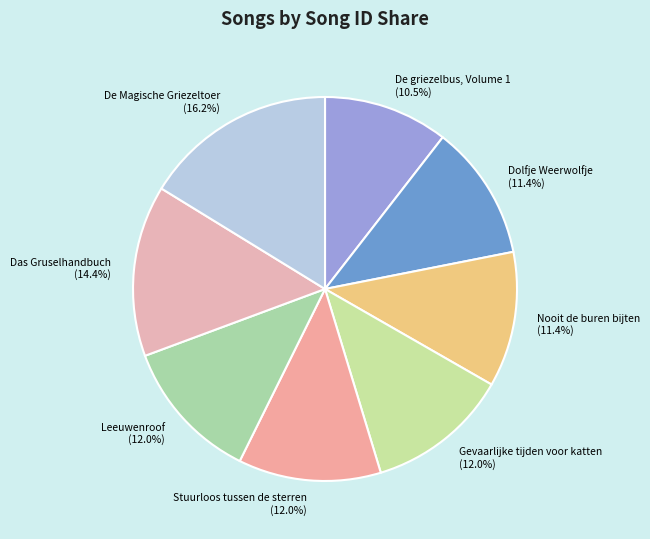

The De Magische Griezeltoer slice represents 29% of the pie. True or false?

False